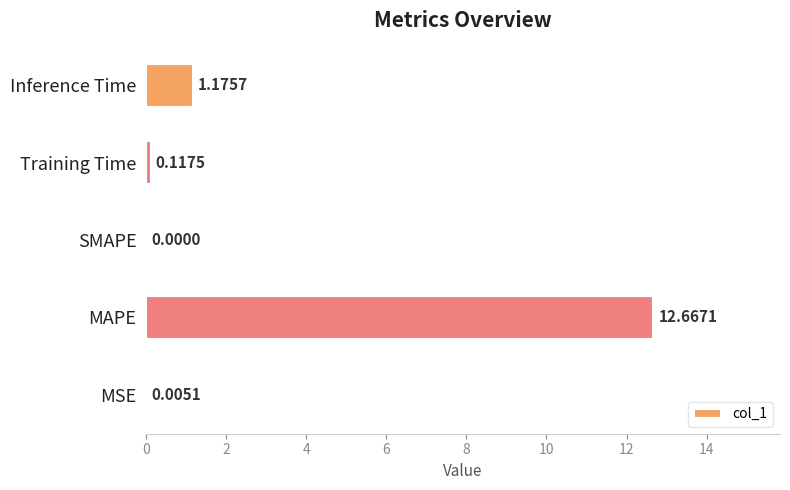

Are the bars horizontal?

Yes